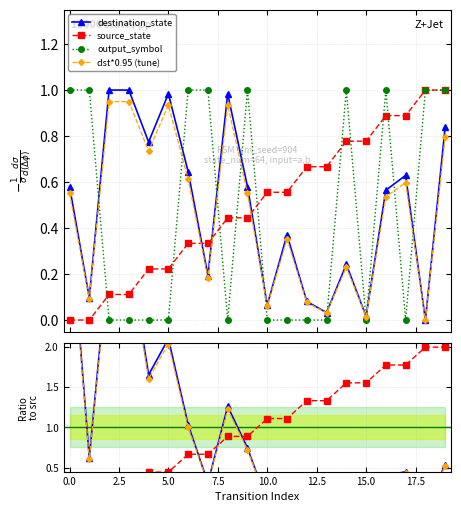

Is it true that destination_state equals 0.1 at 10?

True